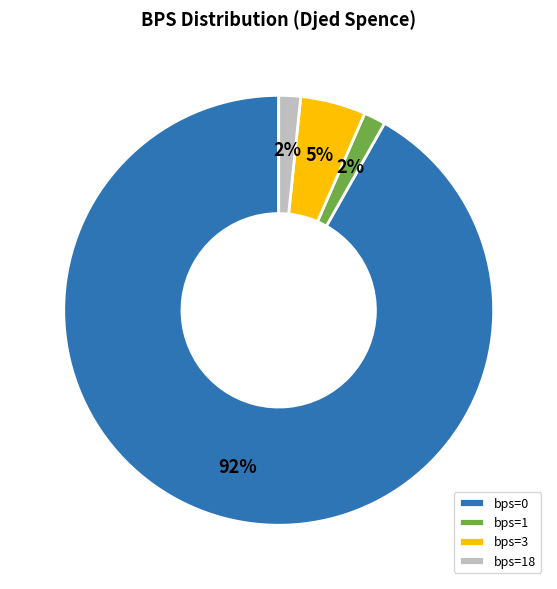

True or false: bps=0 accounts for 99% of the total.

False